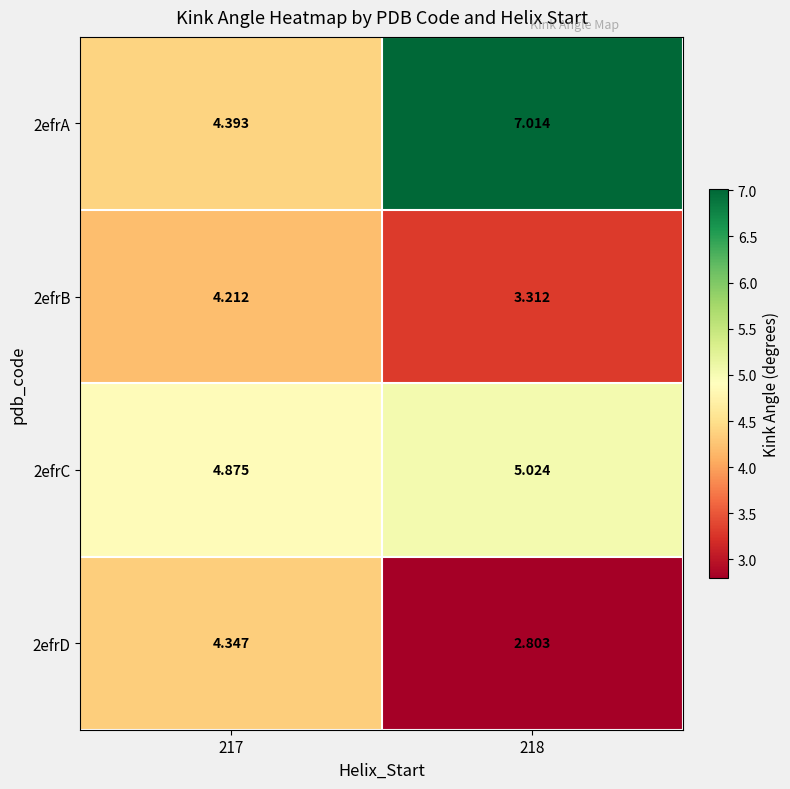

How many data points does each series have?

2